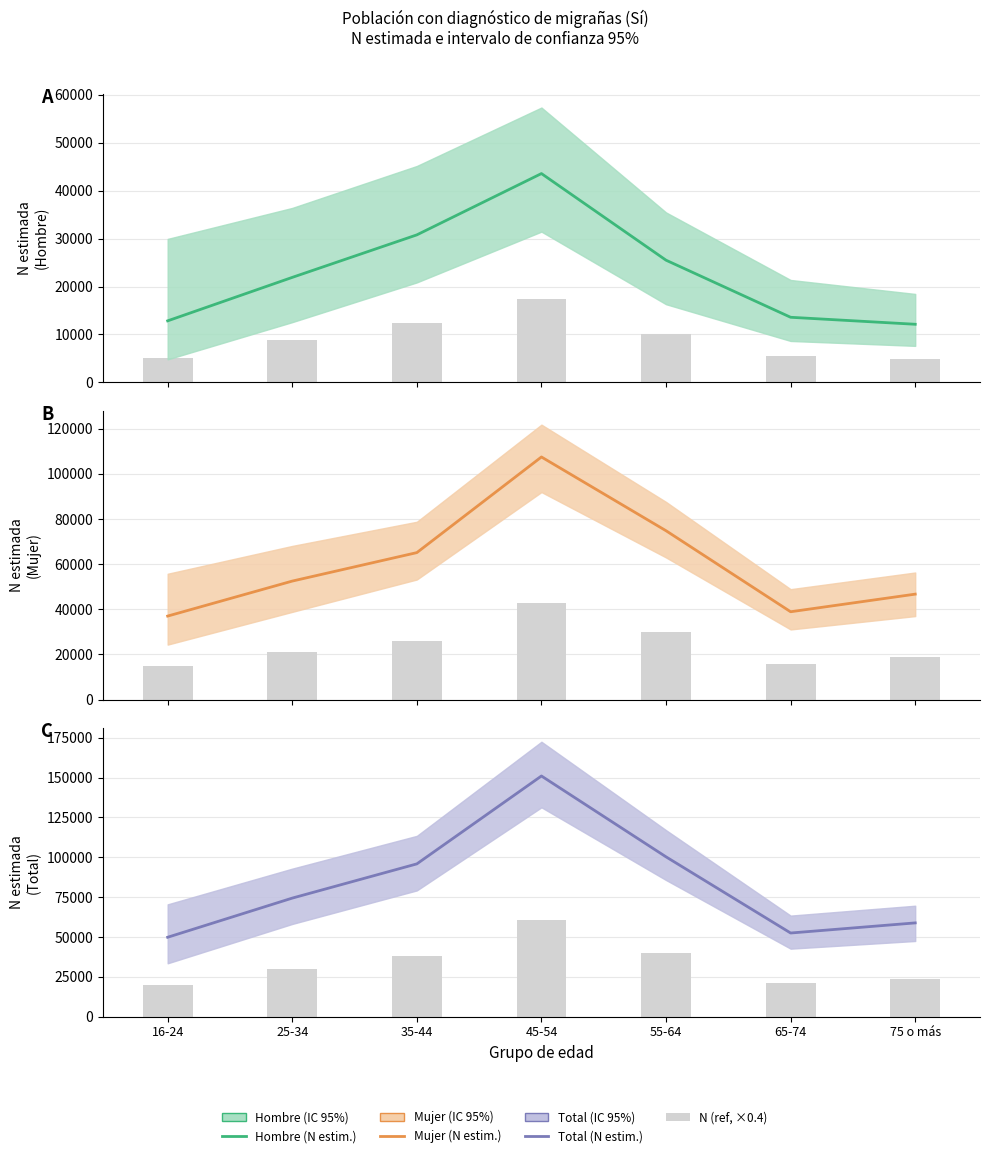

At how many categories does at least one series exceed 114093?

1